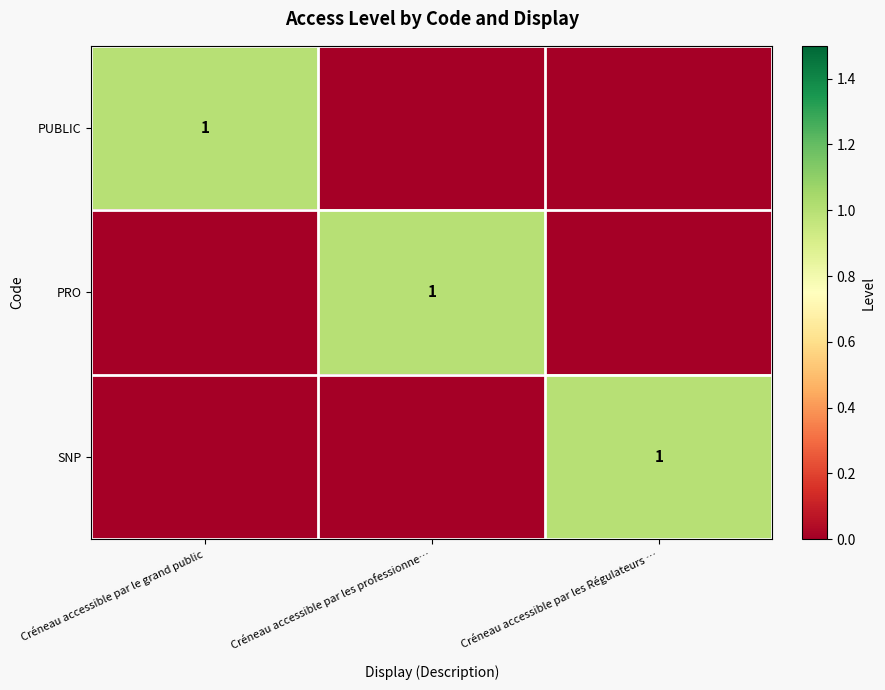

The SNP series shows 1 at Créneau accessible par les Régulateurs …. True or false?

True